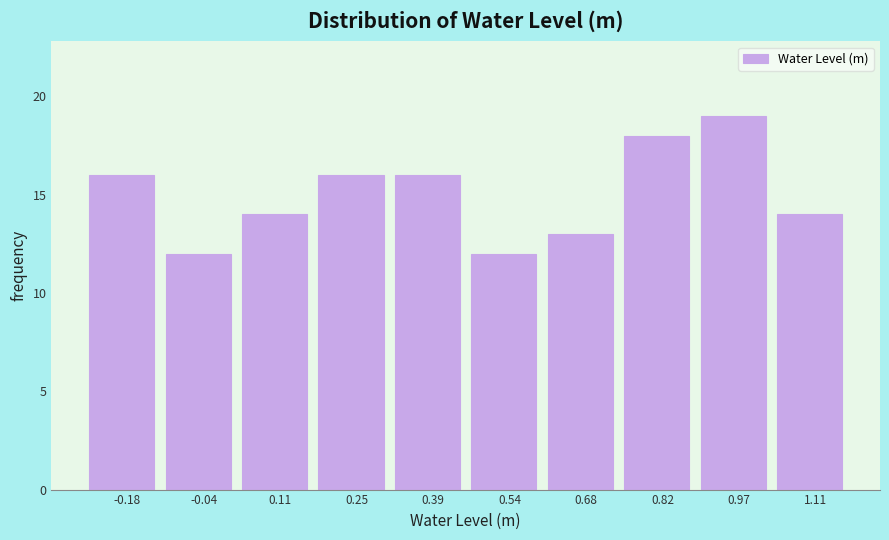

Over which range of the x-axis is the bar tallest?

0.90 to 1.04